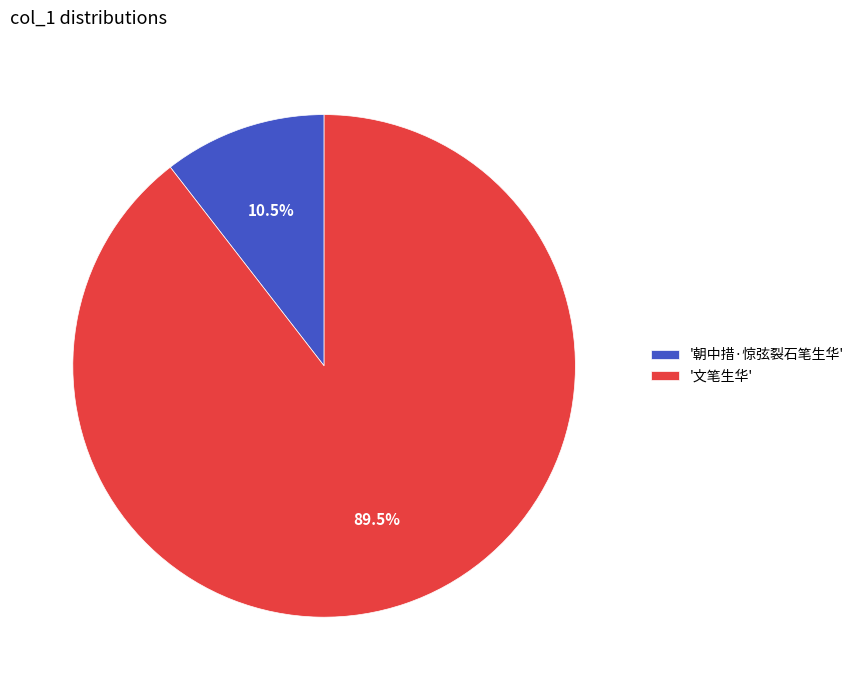

Rank the categories by value from highest to lowest.

'文笔生华', '朝中措·惊弦裂石笔生华'